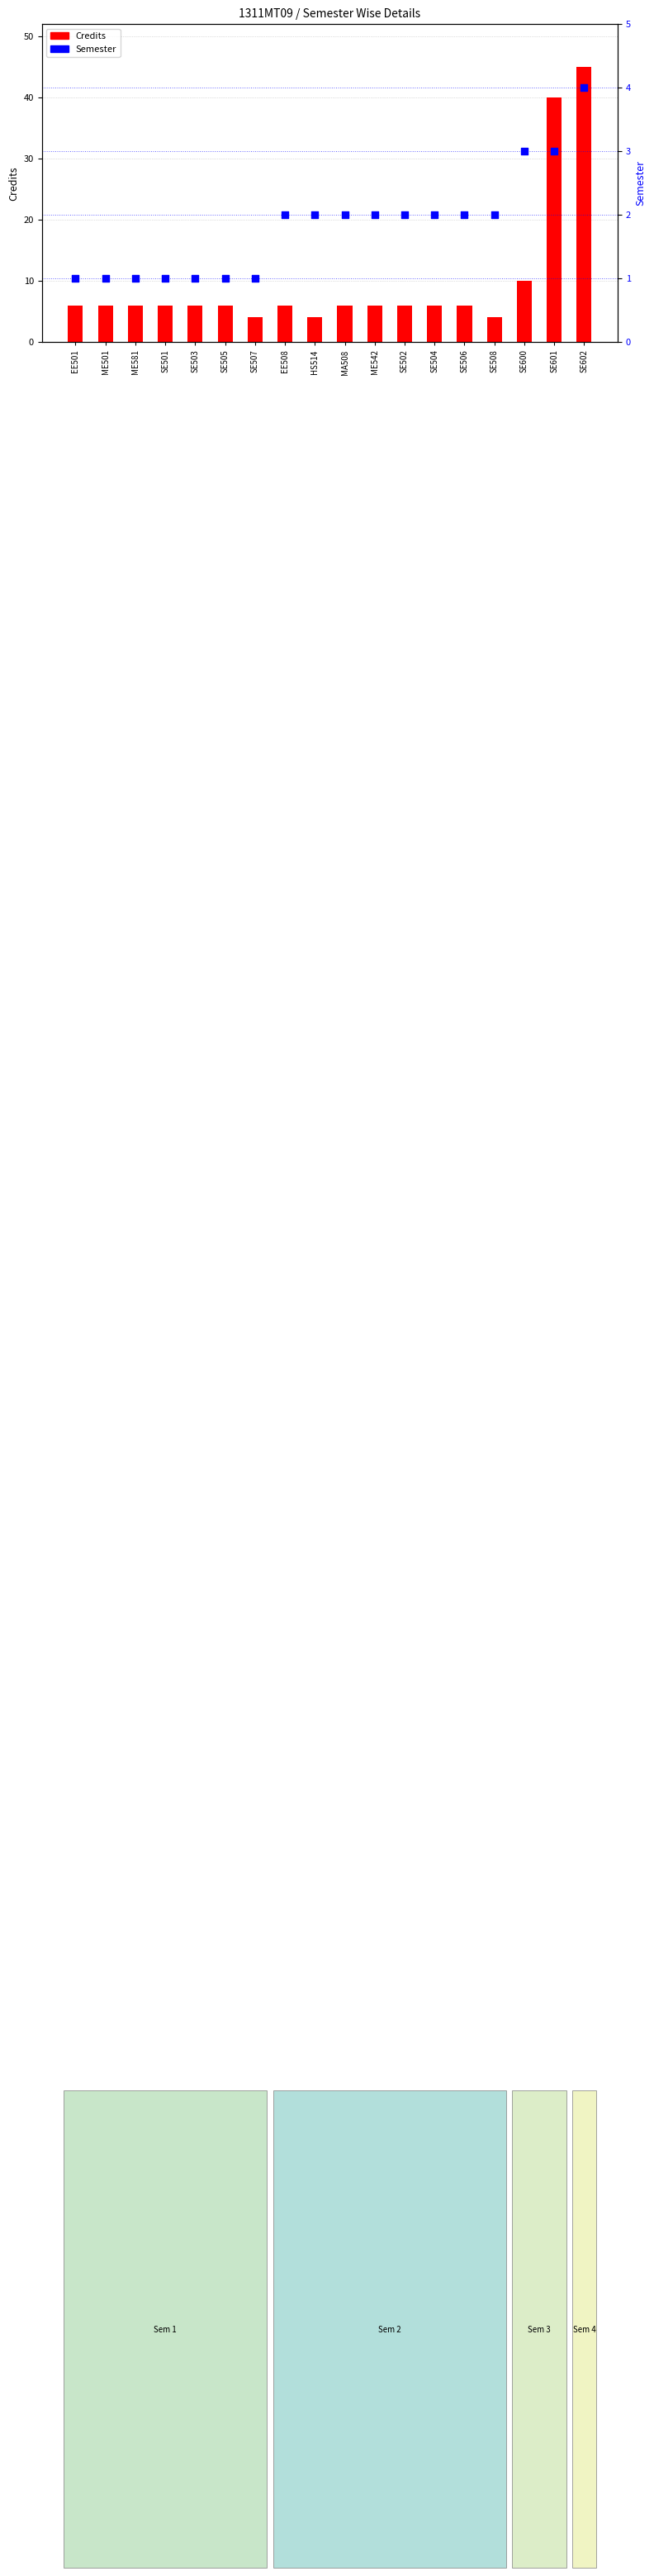

At how many categories does at least one series exceed 11?

2